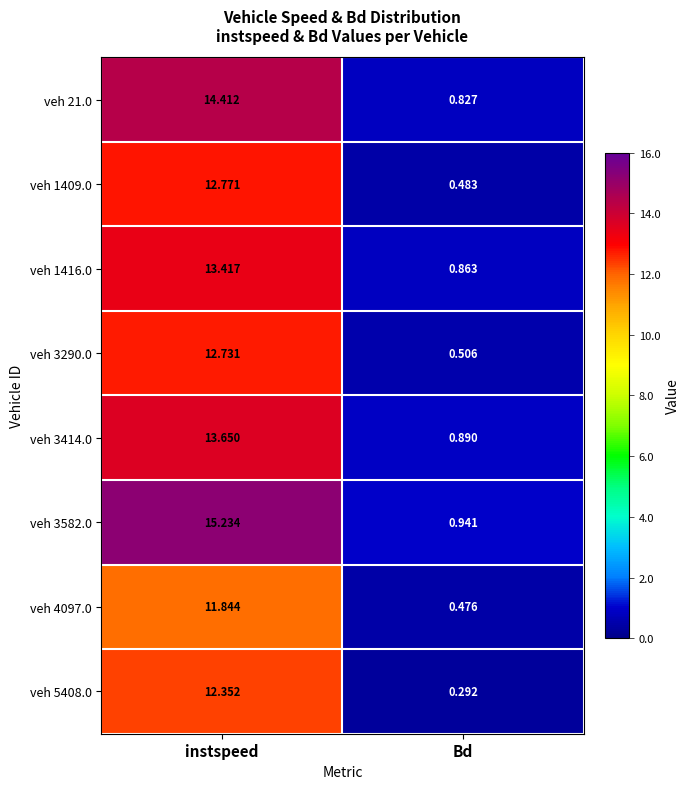

At which label does veh 5408.0 reach its minimum?

Bd